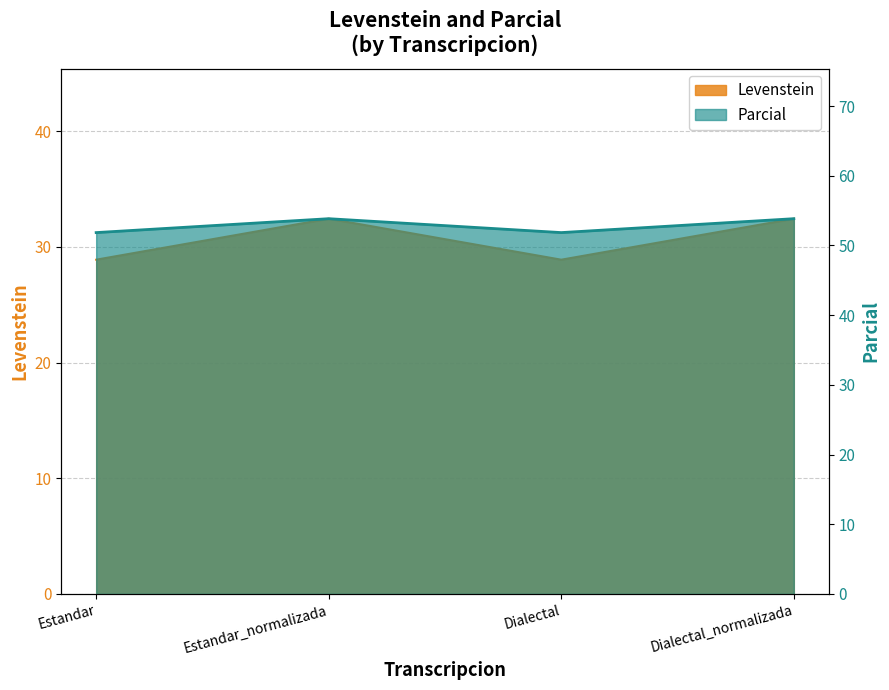

What is the minimum value shown in the chart?

28.9